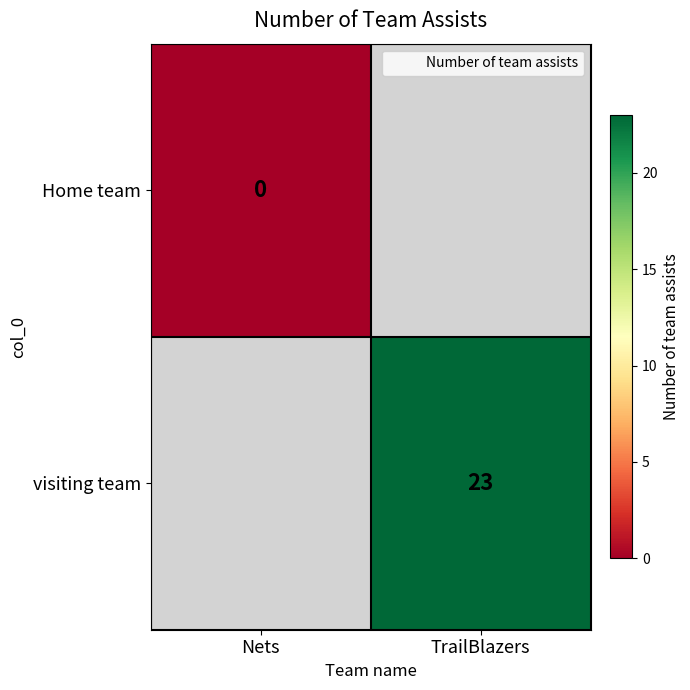

Is the value of Home team at TrailBlazers greater than the value of visiting team at TrailBlazers?

No